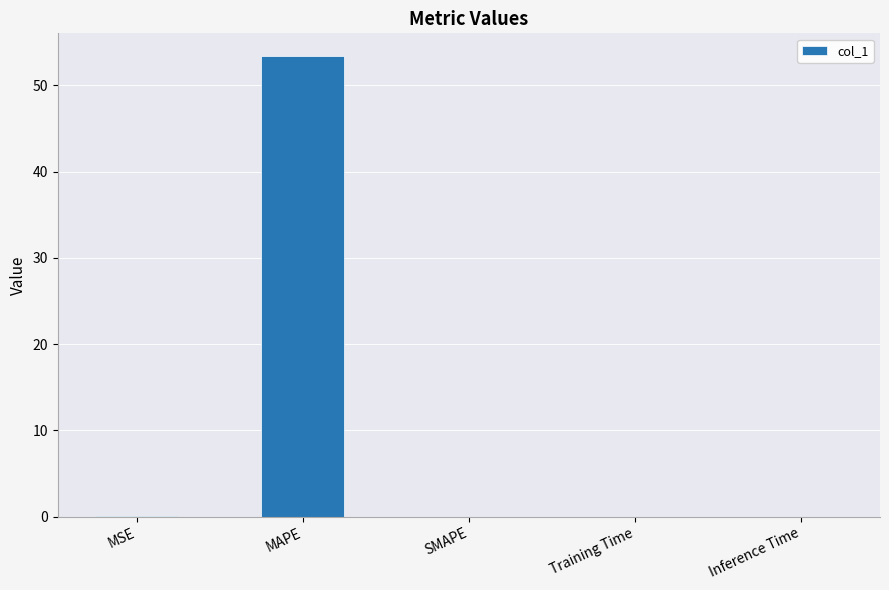

Is it true that the value at Inference Time is 0.0?

True